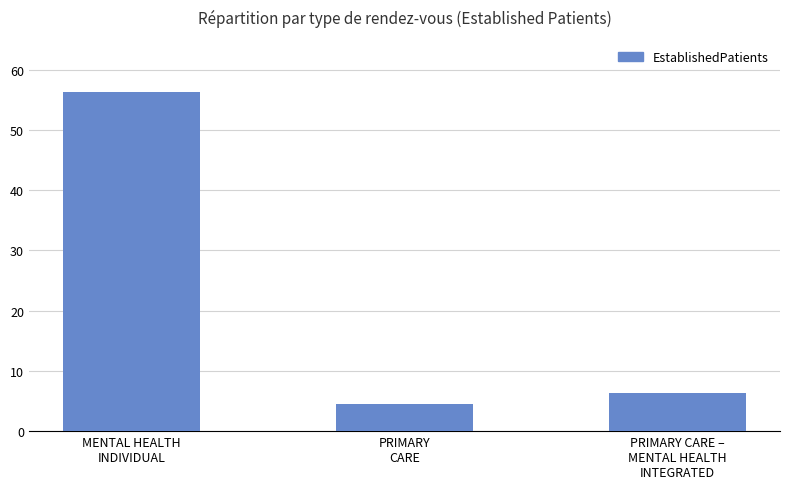

Reading right to left, list all the values displayed in this chart.

PRIMARY CARE –
MENTAL HEALTH
INTEGRATED=6.3	PRIMARY
CARE=4.5	MENTAL HEALTH
INDIVIDUAL=56.4